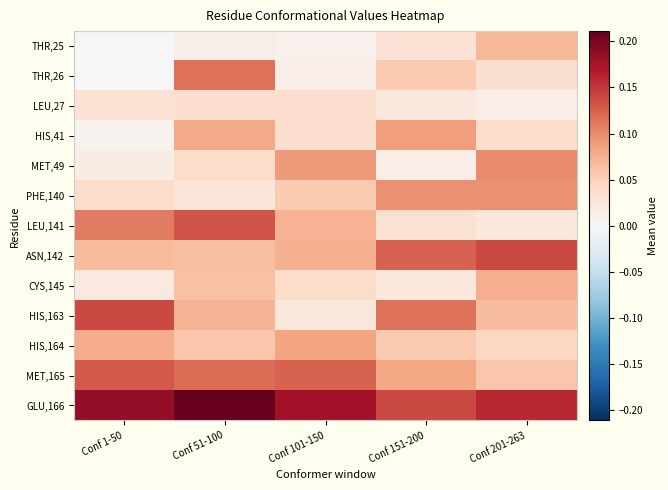

Reading left to right, what are all the values shown in this chart?

THR,25: Conf 1-50=0.0	Conf 51-100=0.0	Conf 101-150=0.0	Conf 151-200=0.0	Conf 201-263=0.1
THR,26: Conf 1-50=0.0	Conf 51-100=0.1	Conf 101-150=0.0	Conf 151-200=0.1	Conf 201-263=0.0
LEU,27: Conf 1-50=0.0	Conf 51-100=0.0	Conf 101-150=0.0	Conf 151-200=0.0	Conf 201-263=0.0
HIS,41: Conf 1-50=0.0	Conf 51-100=0.1	Conf 101-150=0.0	Conf 151-200=0.1	Conf 201-263=0.0
MET,49: Conf 1-50=0.0	Conf 51-100=0.0	Conf 101-150=0.1	Conf 151-200=0.0	Conf 201-263=0.1
PHE,140: Conf 1-50=0.0	Conf 51-100=0.0	Conf 101-150=0.1	Conf 151-200=0.1	Conf 201-263=0.1
LEU,141: Conf 1-50=0.1	Conf 51-100=0.1	Conf 101-150=0.1	Conf 151-200=0.0	Conf 201-263=0.0
ASN,142: Conf 1-50=0.1	Conf 51-100=0.1	Conf 101-150=0.1	Conf 151-200=0.1	Conf 201-263=0.1
CYS,145: Conf 1-50=0.0	Conf 51-100=0.1	Conf 101-150=0.0	Conf 151-200=0.0	Conf 201-263=0.1
HIS,163: Conf 1-50=0.1	Conf 51-100=0.1	Conf 101-150=0.0	Conf 151-200=0.1	Conf 201-263=0.1
HIS,164: Conf 1-50=0.1	Conf 51-100=0.1	Conf 101-150=0.1	Conf 151-200=0.1	Conf 201-263=0.0
MET,165: Conf 1-50=0.1	Conf 51-100=0.1	Conf 101-150=0.1	Conf 151-200=0.1	Conf 201-263=0.1
GLU,166: Conf 1-50=0.2	Conf 51-100=0.2	Conf 101-150=0.2	Conf 151-200=0.1	Conf 201-263=0.2